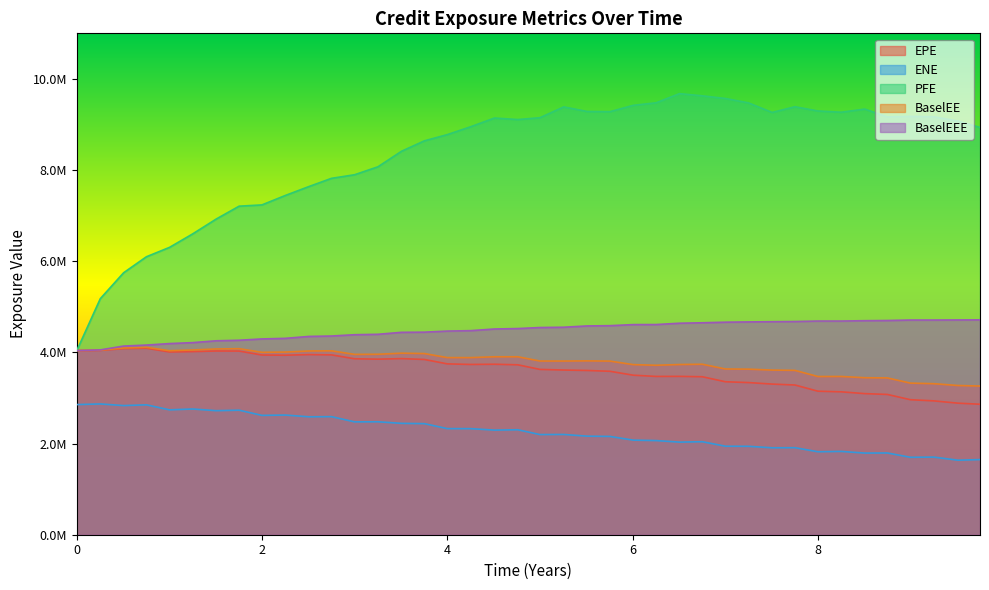

True or false: PFE and BaselEE cross at least once.

False